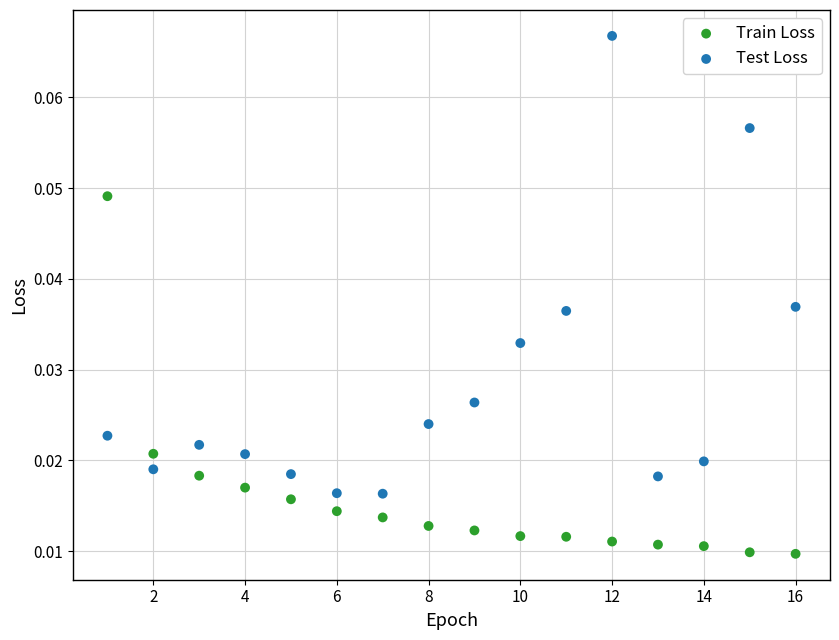

Which series has the largest Y range (max minus min)?

Test Loss